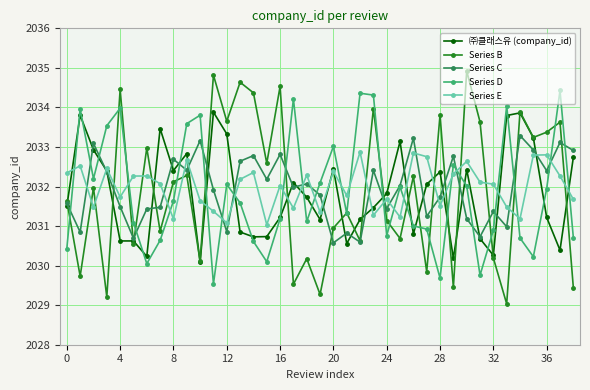

After their last crossing, which series has the higher values: Series E or Series C?

Series C